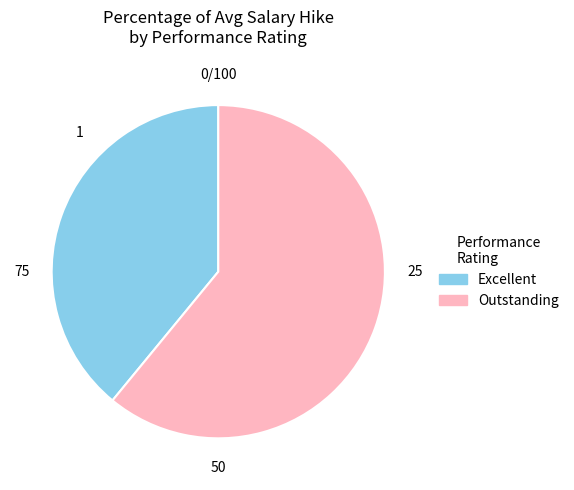

Which has a higher value, Excellent or Outstanding?

Outstanding